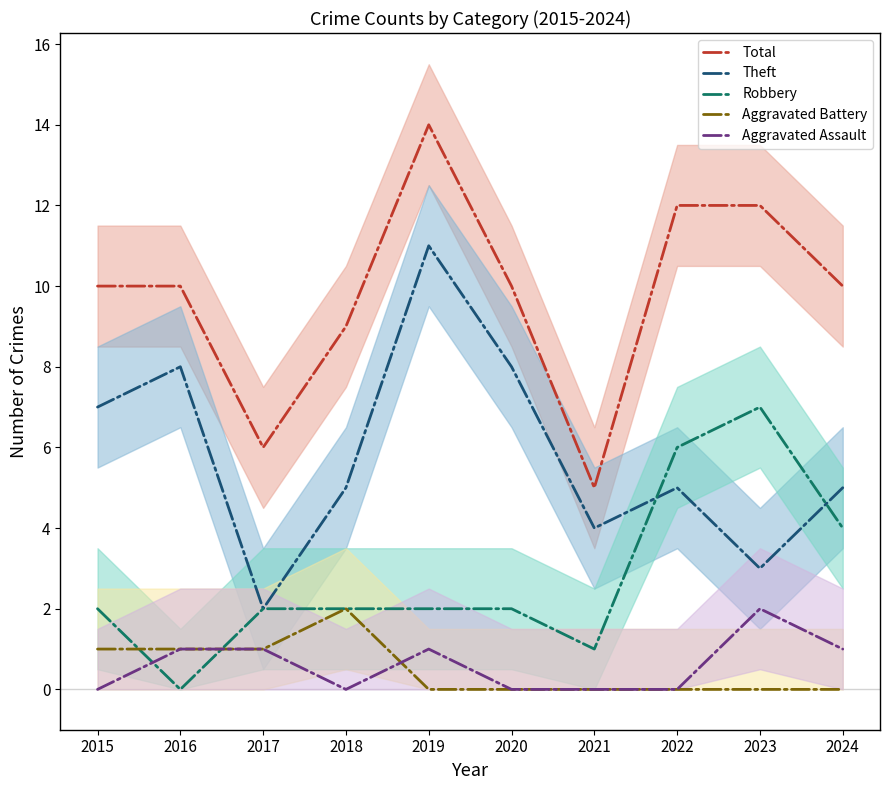

Between 2019 and 2022, which series saw the biggest shift?

Theft